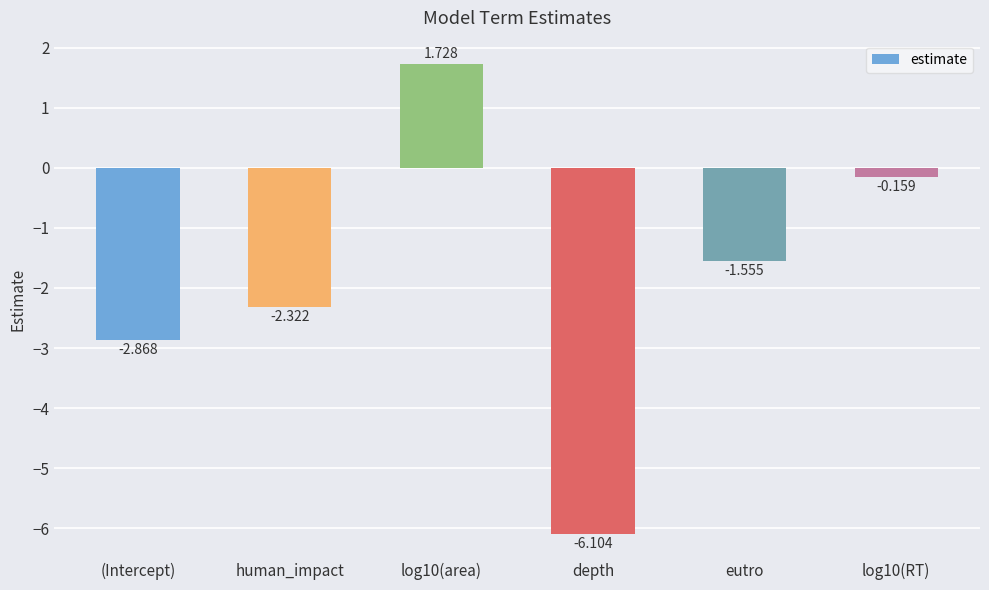

The value at depth is -6.1. True or false?

True